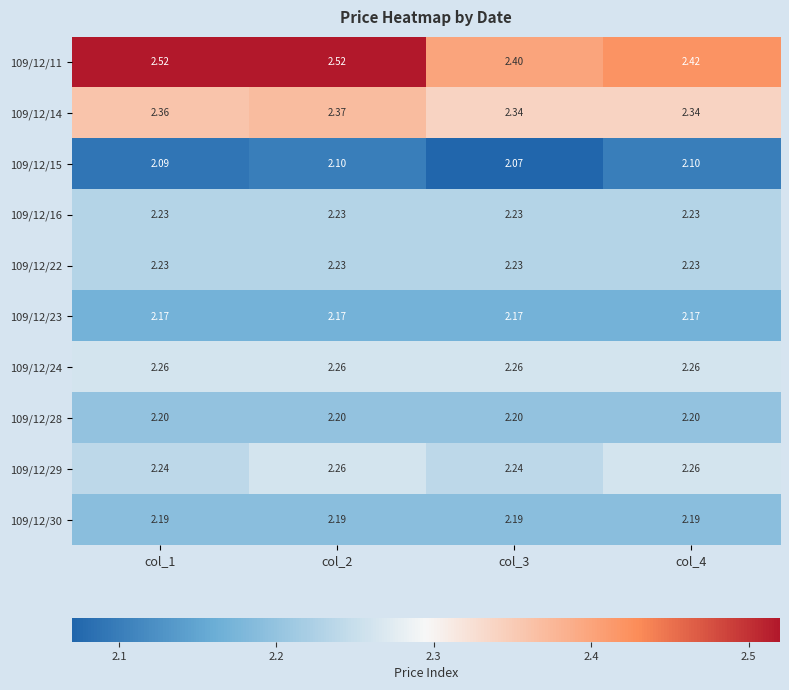

Is the value of 109/12/24 at col_1 greater than the value of 109/12/23 at col_3?

Yes